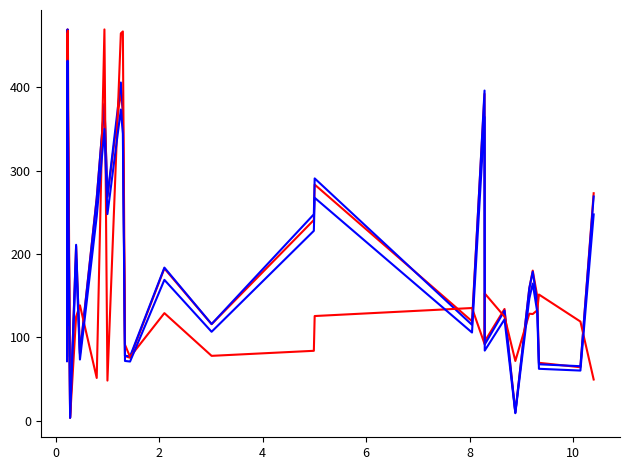

Reading right to left, extract all data points from this chart.

Area 44: 272.9	64.1	69.4	149.8	180.1	158.5	10.0	134.0	95.2	392.2	119.3	283.3	240.8	115.8	182.7	75.5	77.6	370.1	395.7	268.4	379.2	267.4	81.0	209.3	3.7	386.3	377.2	123.4	469.5	78.4
Ampl 44 (scaled): 269.0	65.3	67.7	142.2	178.8	159.1	9.7	132.1	91.4	396.2	115.0	290.7	247.6	116.0	183.7	77.1	77.9	374.3	405.9	269.5	380.5	266.4	79.8	211.1	3.7	387.3	376.4	124.5	469.5	77.5
d13C (scaled): 49.4	118.9	151.4	132.4	128.0	128.4	71.6	124.8	152.7	92.2	135.2	125.6	83.8	77.8	129.0	76.5	91.1	467.1	464.8	48.1	469.5	51.3	138.4	124.9	3.7	459.7	468.0	114.1	465.1	138.3
Ampl 44 v2: 247.5	60.1	62.3	130.9	164.5	146.4	9.0	121.6	84.1	364.5	105.8	267.5	227.8	106.7	169.0	71.0	71.7	344.4	373.4	247.9	350.1	245.1	73.4	194.2	3.4	356.4	346.3	114.5	432.0	71.3